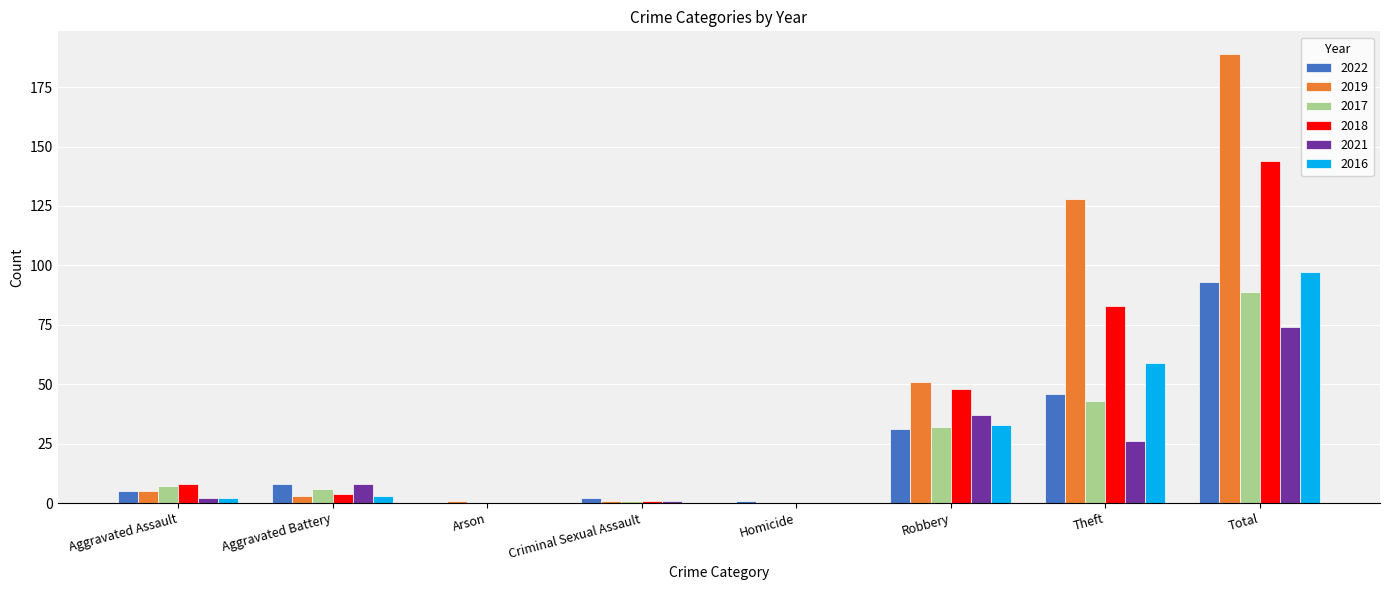

What is the sum of all 2019 values?

378